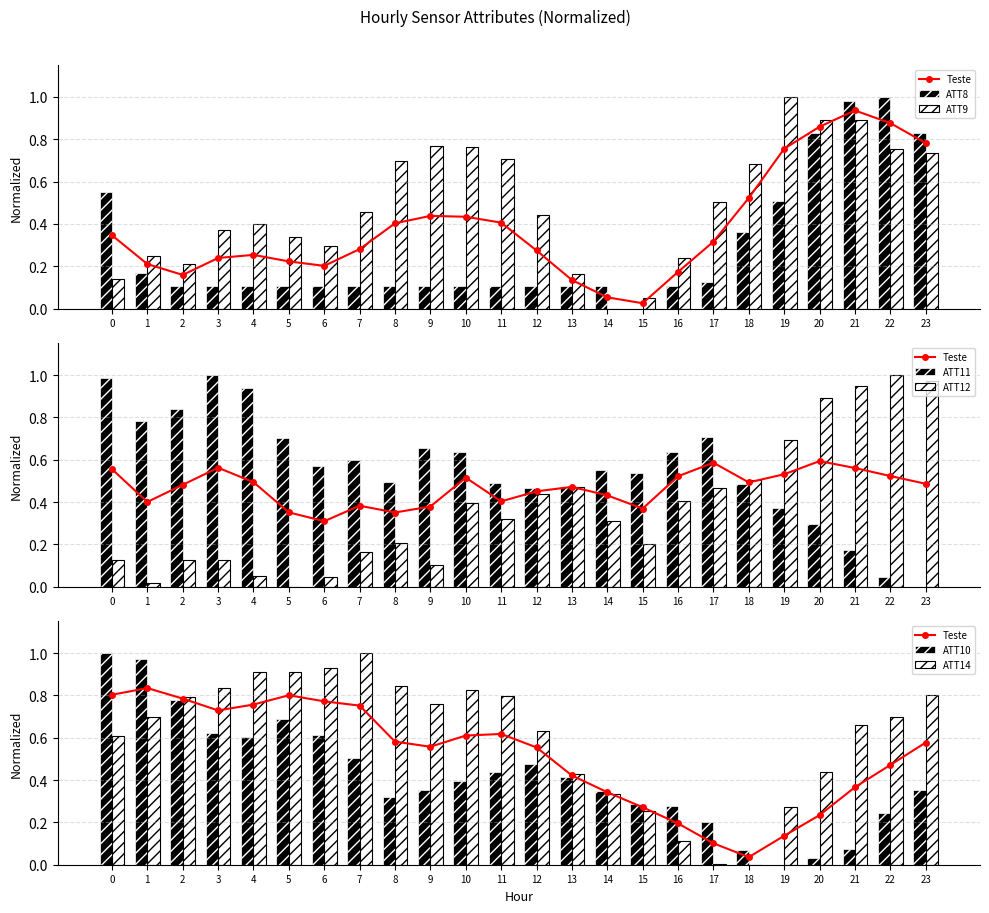

At 11, list the series in order from largest to smallest.

ATT14, ATT9, ATT11, ATT10, ATT12, ATT8